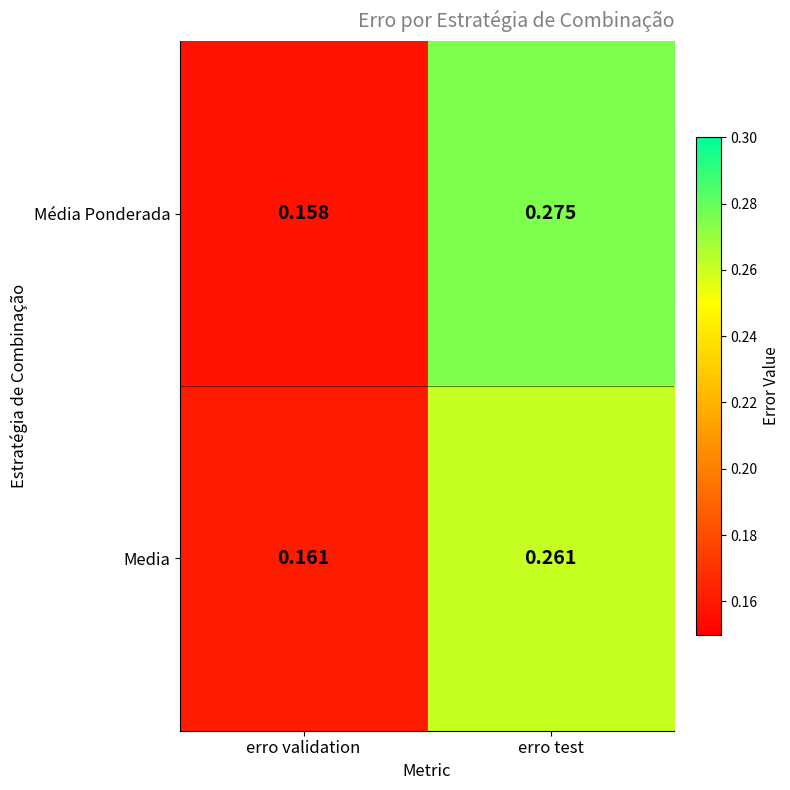

Which series has the largest range (max minus min)?

Média Ponderada